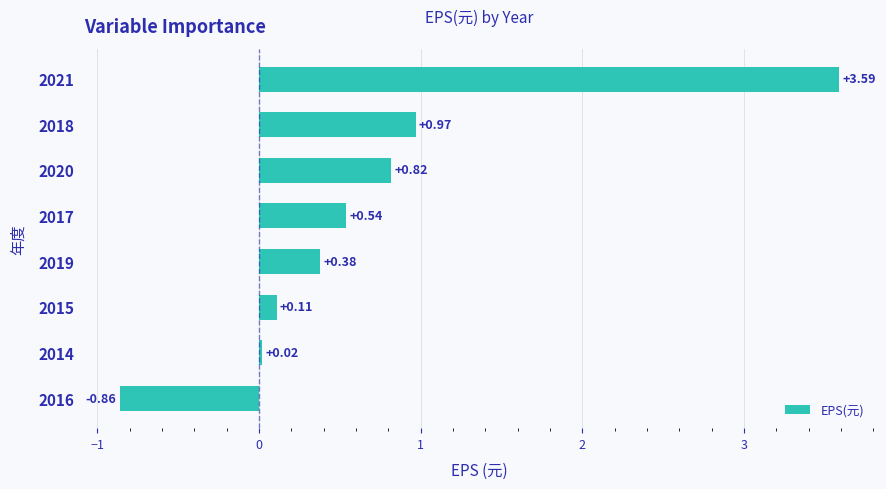

List the labels in order of value, largest first.

2021, 2018, 2020, 2017, 2019, 2015, 2014, 2016